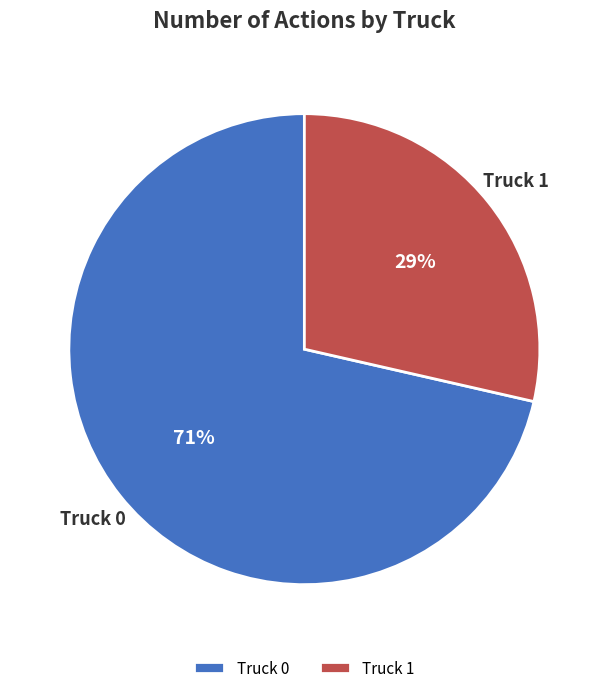

To the nearest percent, what percentage of the pie is Truck 1?

29%